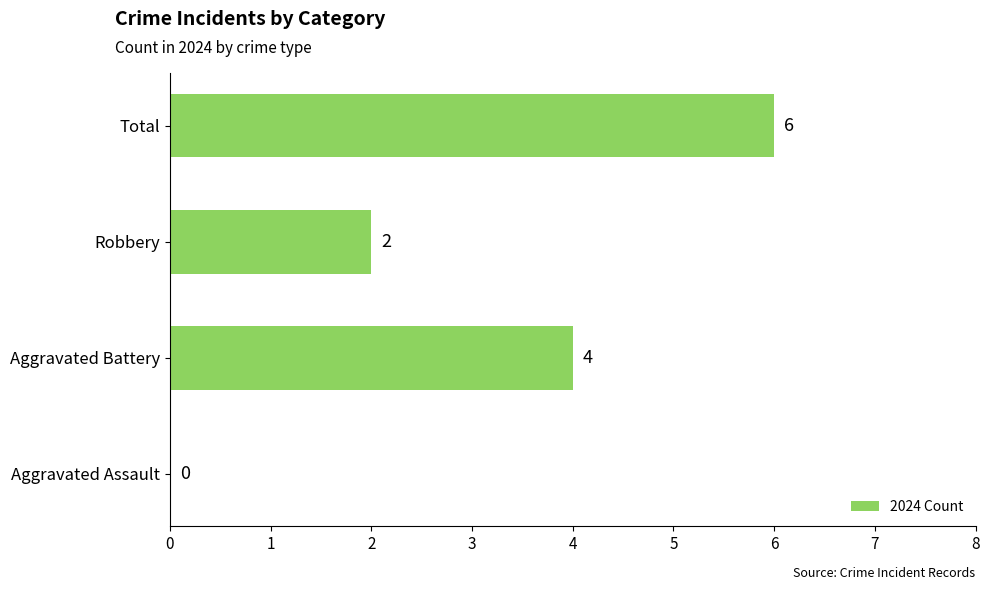

How many values are between 2 and 6?

3